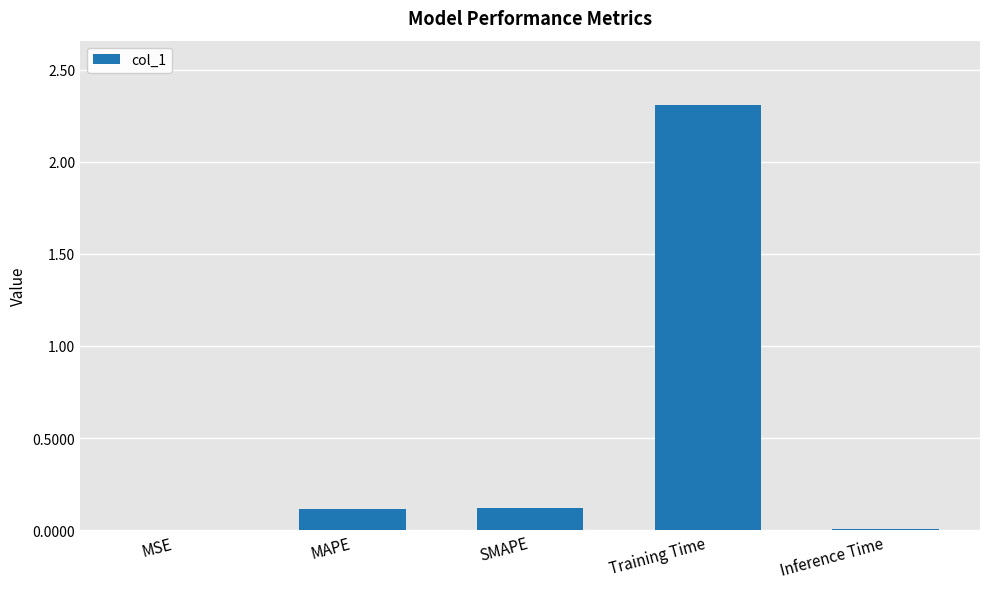

What is the average value?

0.5